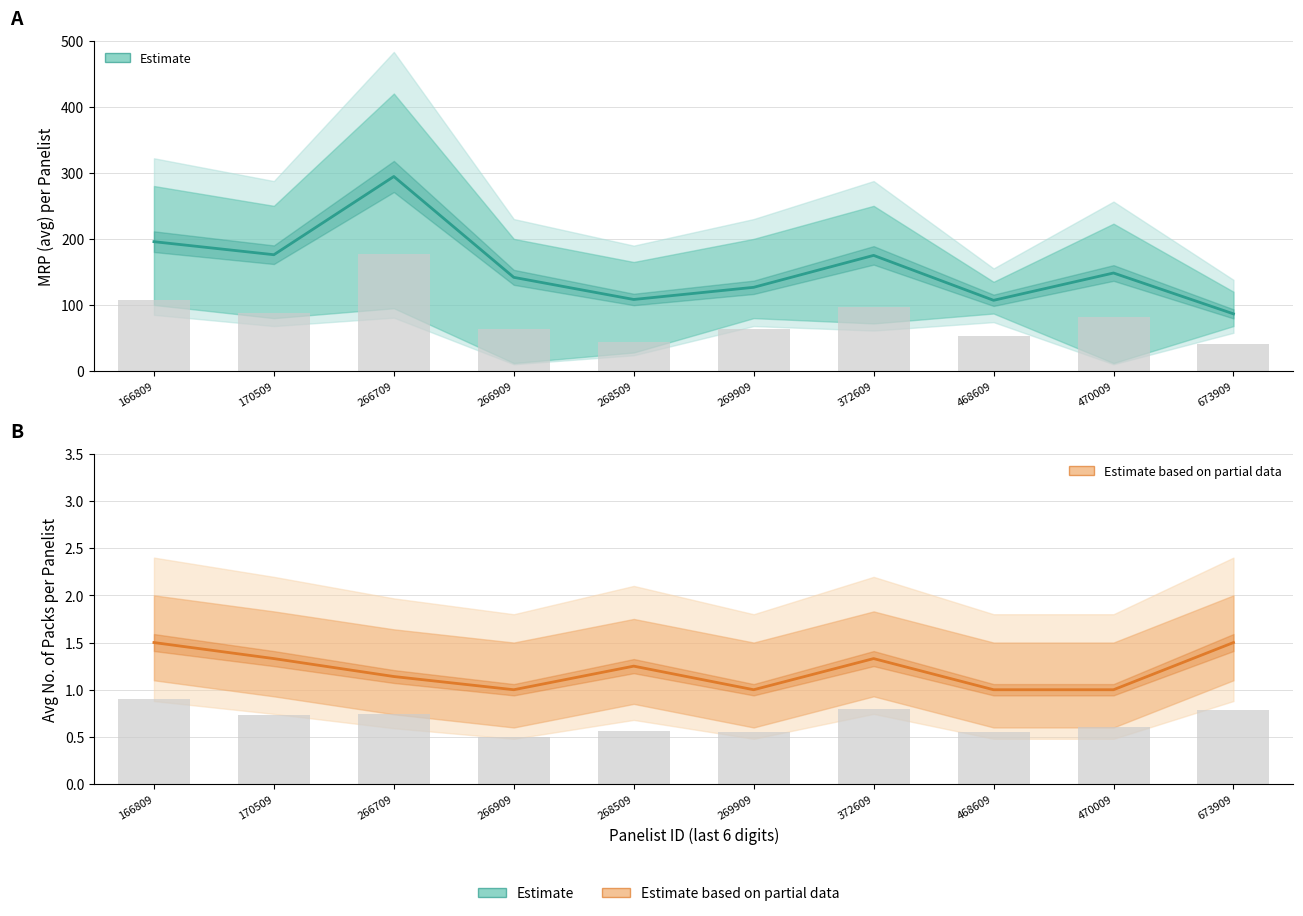

At how many categories does at least one series exceed 266?

1